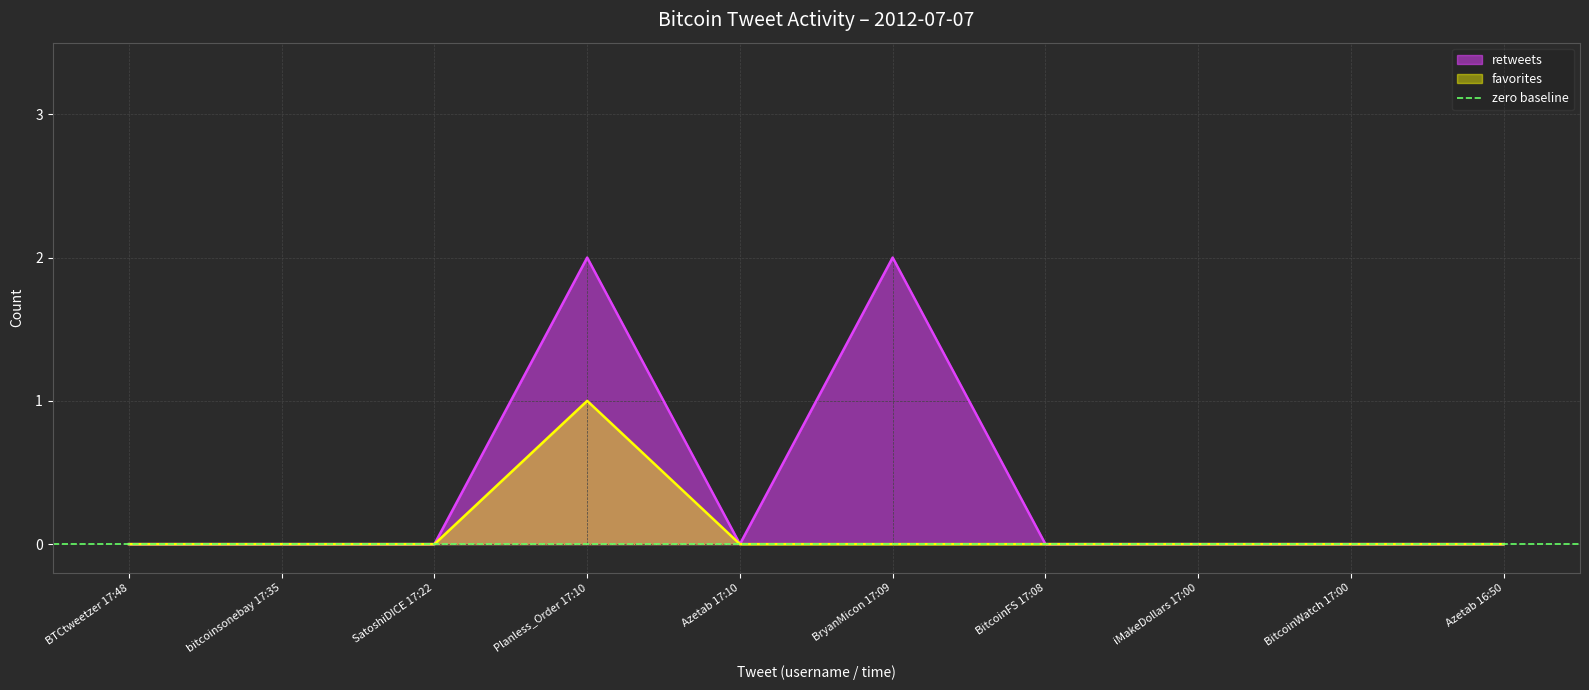

Which series has the largest range (max minus min)?

retweets